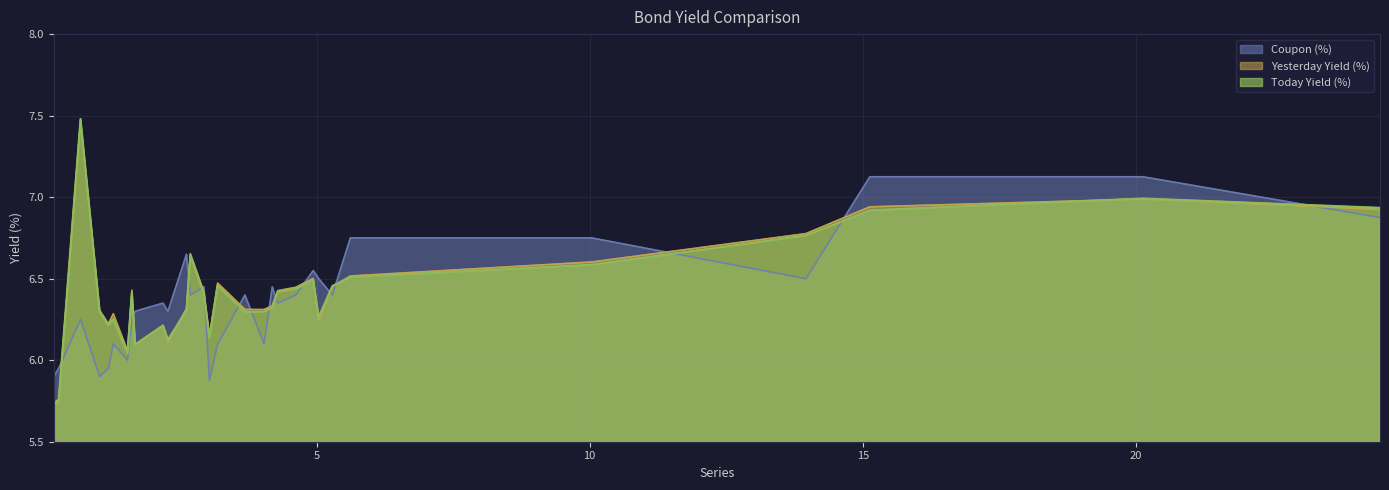

Which series has the widest spread of values?

Yesterday Yield (%)